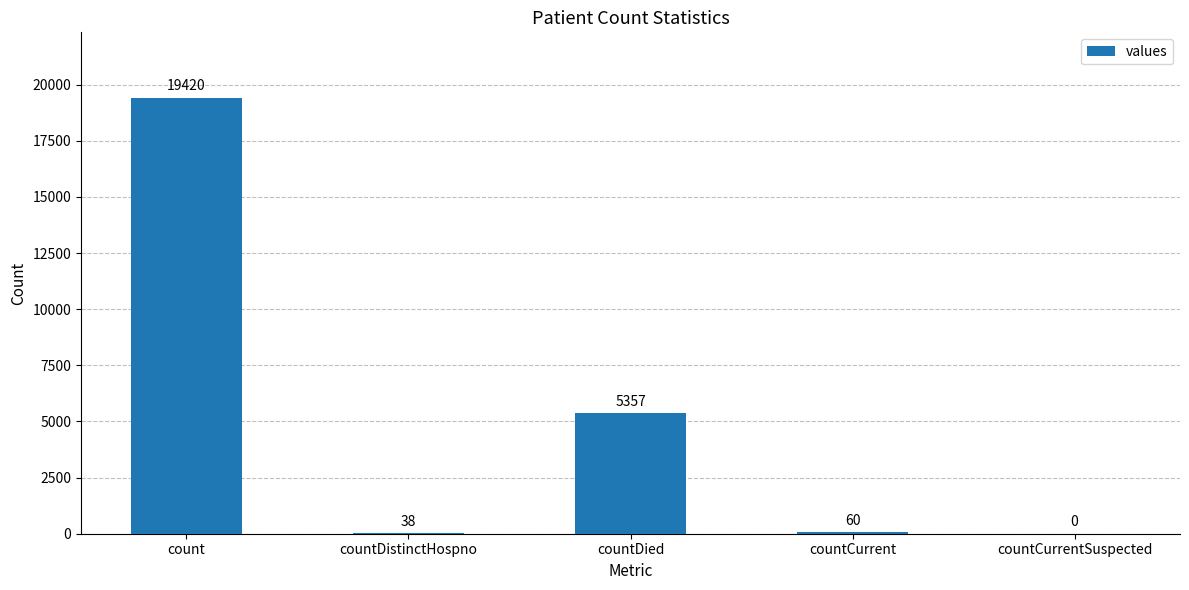

The chart shows a value of 9155 at countCurrentSuspected. True or false?

False